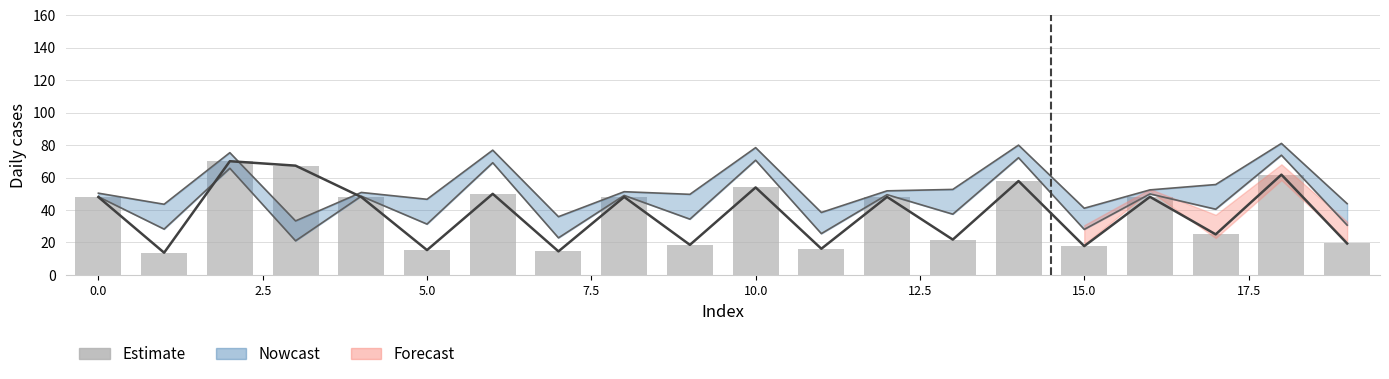

Are the bars horizontal?

No